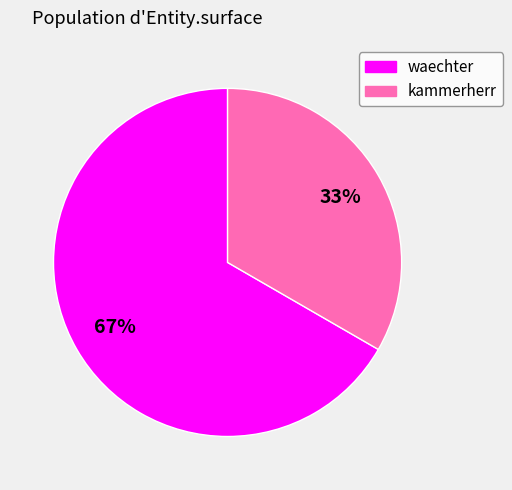

To the nearest percent, what percentage of the pie is kammerherr?

33%